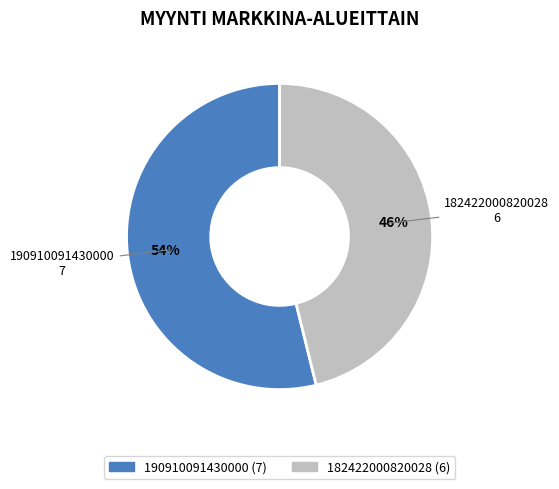

Which has a higher value, 182422000820028 or 190910091430000?

190910091430000